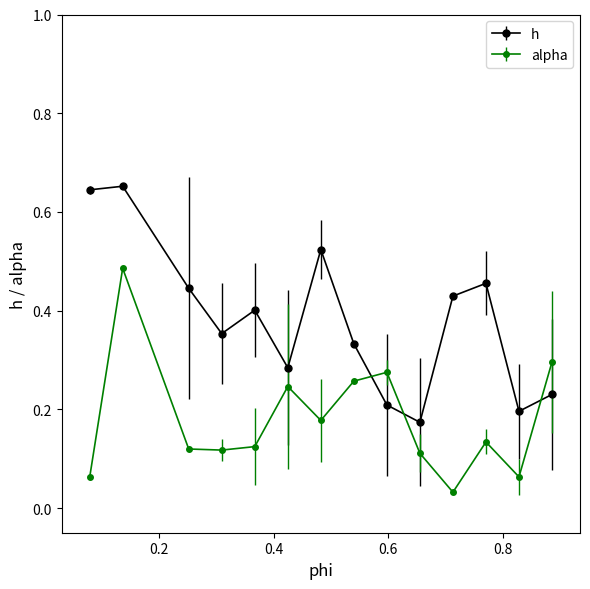

Rank the series by their average value, from highest to lowest.

h, alpha